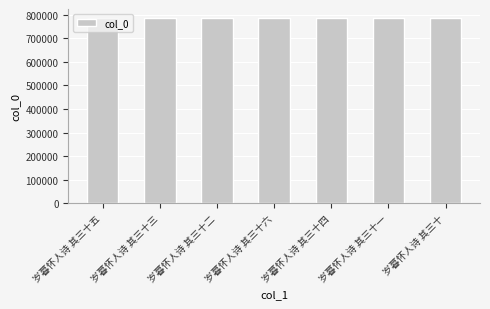

What is the ratio of the value at 岁暮怀人诗 其三十二 to the value at 岁暮怀人诗 其三十?

1.0